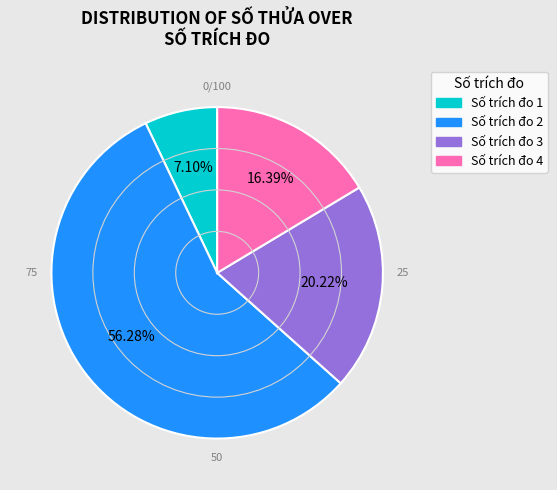

Is the sum of Số trích đo 2 and Số trích đo 3 greater than half?

Yes